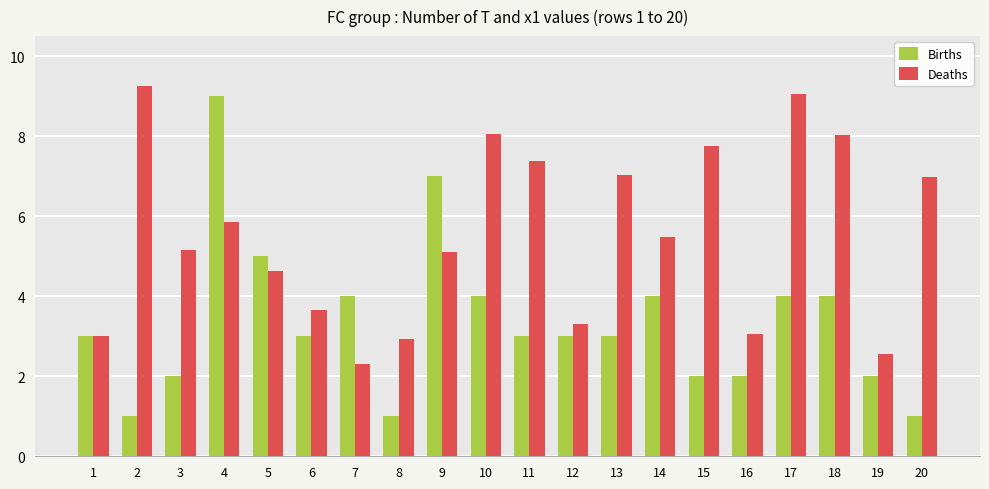

Which category has the highest value across all series?

2